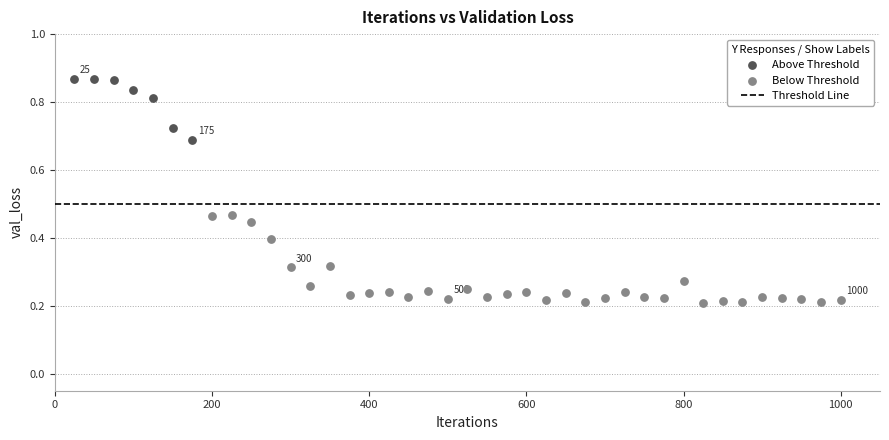

Which series has the largest Y range (max minus min)?

Below Threshold